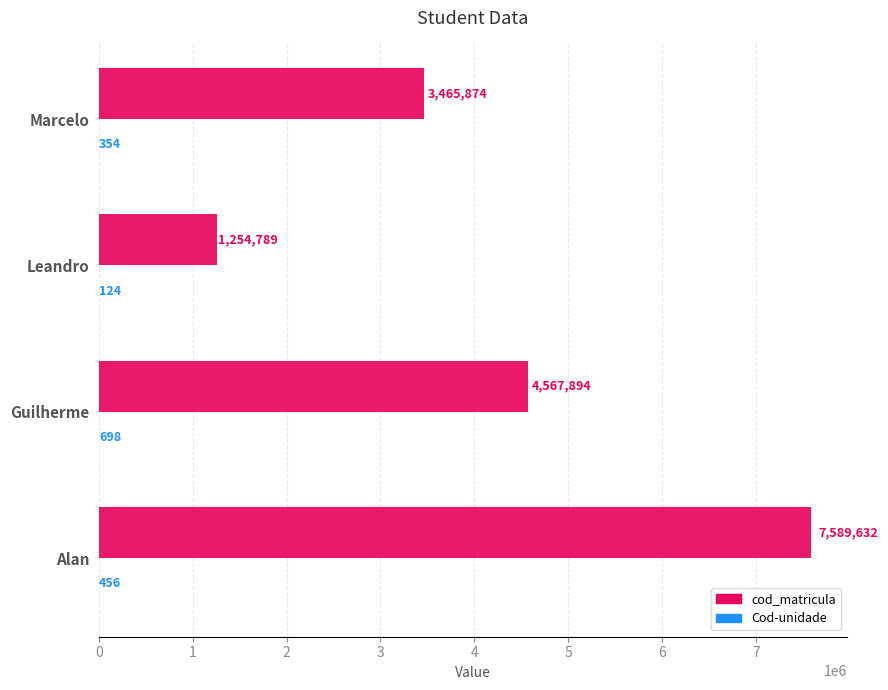

What is the sum of all cod_matricula values?

16878189